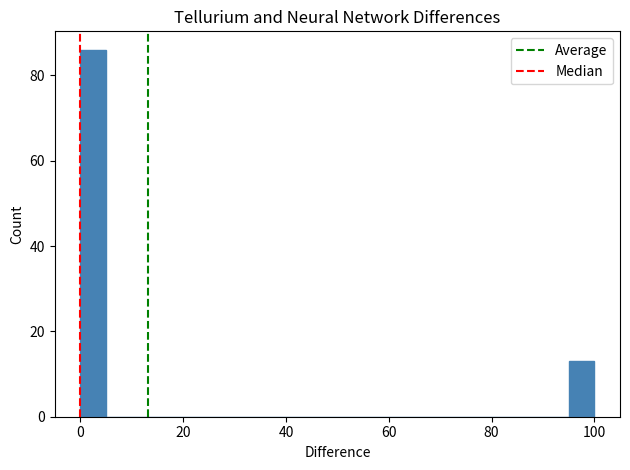

Read against the x-axis, roughly where is the centre of the tallest bar?

2